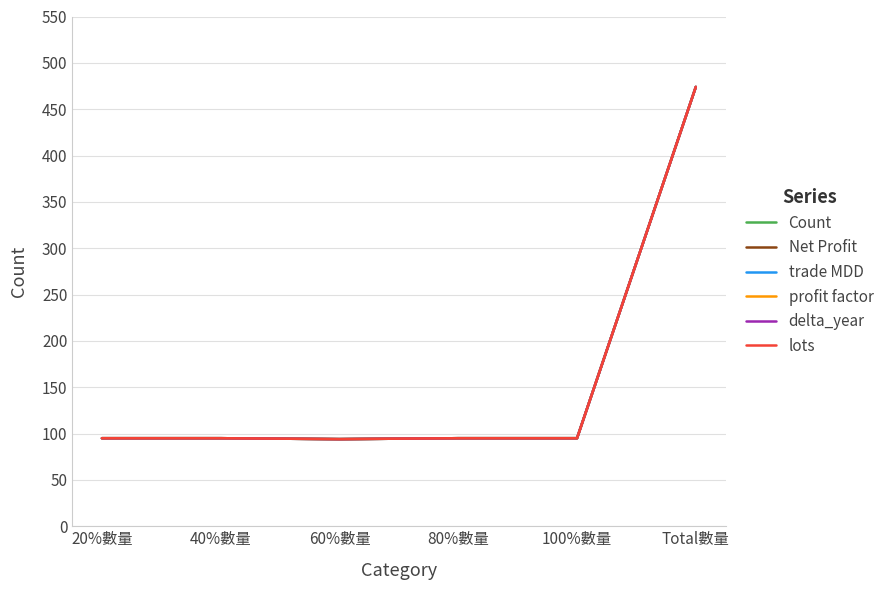

True or false: delta_year has a value of 95 at 40%數量.

True